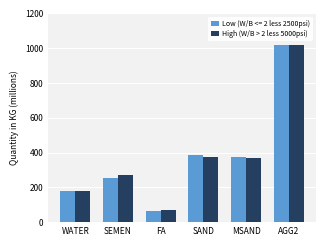

Which label corresponds to the largest value in the chart?

AGG2